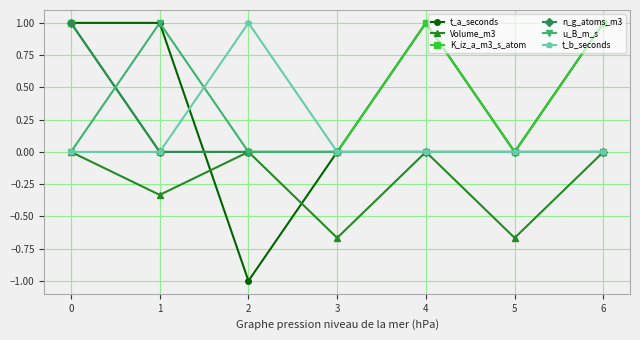

The t_a_seconds series shows 1.2 at 5. True or false?

False